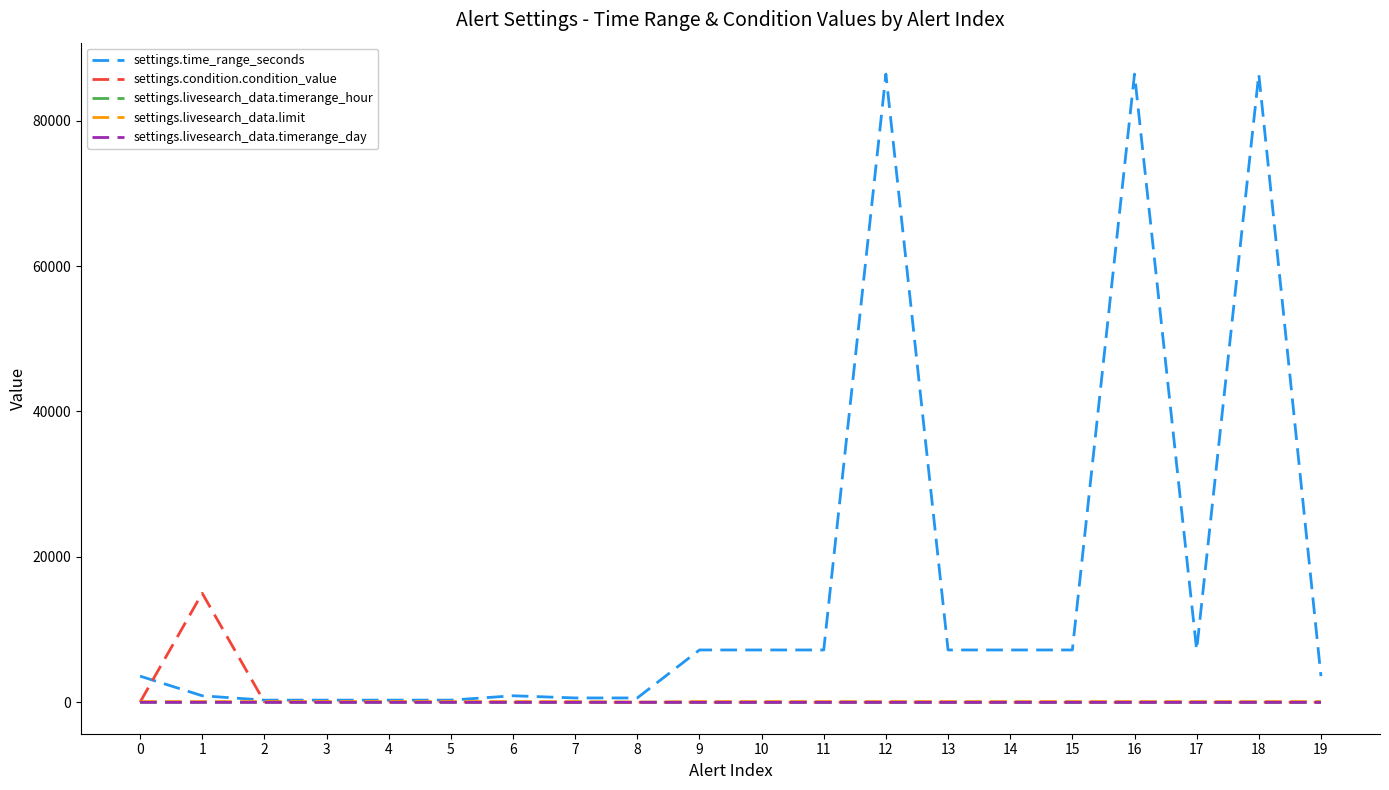

The value of settings.livesearch_data.timerange_hour at 7 is 0. True or false?

True